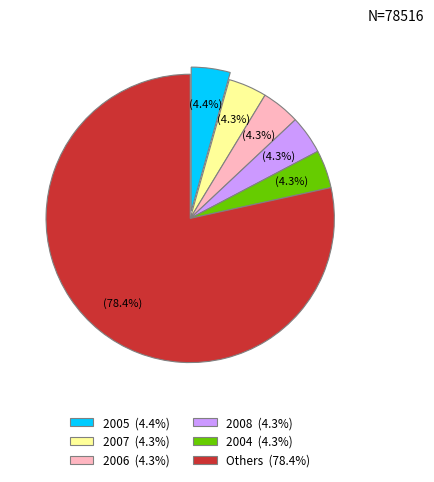

Is there a majority slice in this chart?

Yes